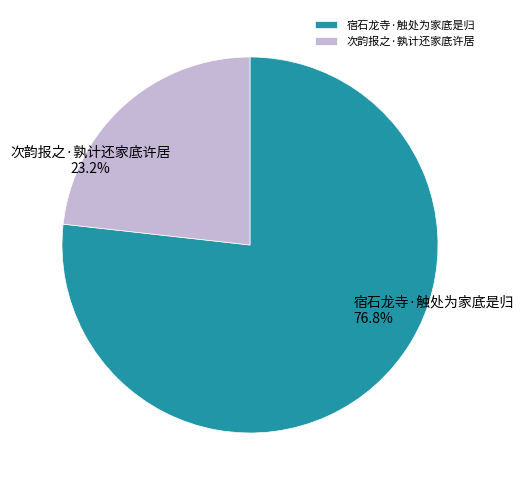

What is the smallest slice in the pie chart?

次韵报之·孰计还家底许居